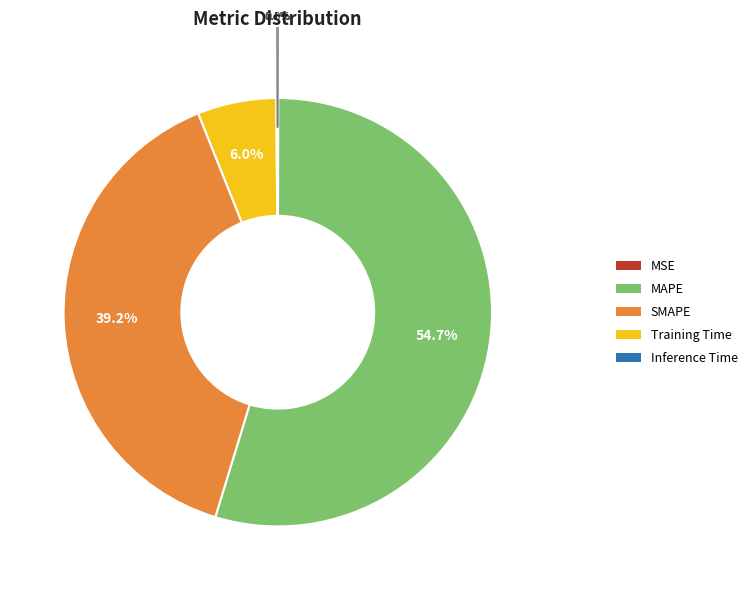

How much of the chart is everything except MAPE?

45.3%